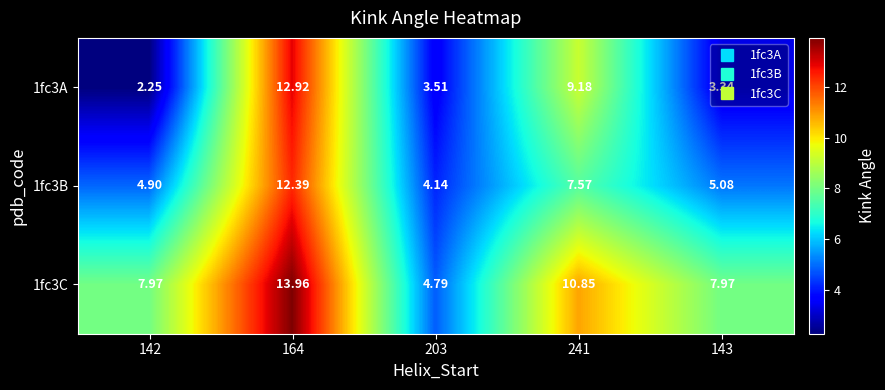

Which series has the largest range (max minus min)?

1fc3A